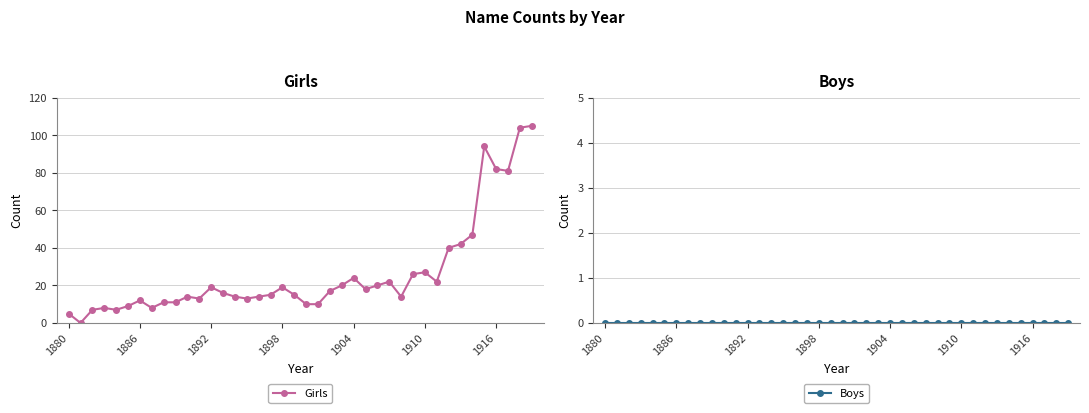

True or false: Girls has a value of 82 at 1916.

True